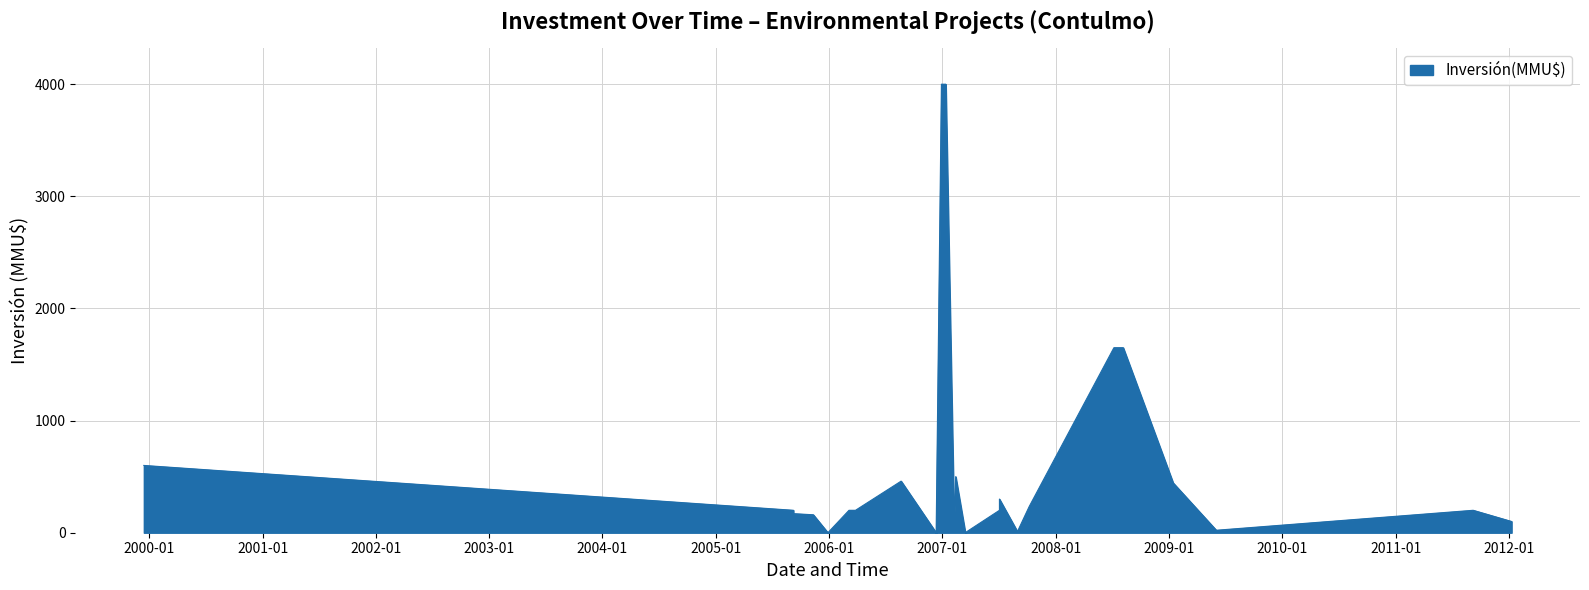

Count the number of values greater than 200.

10